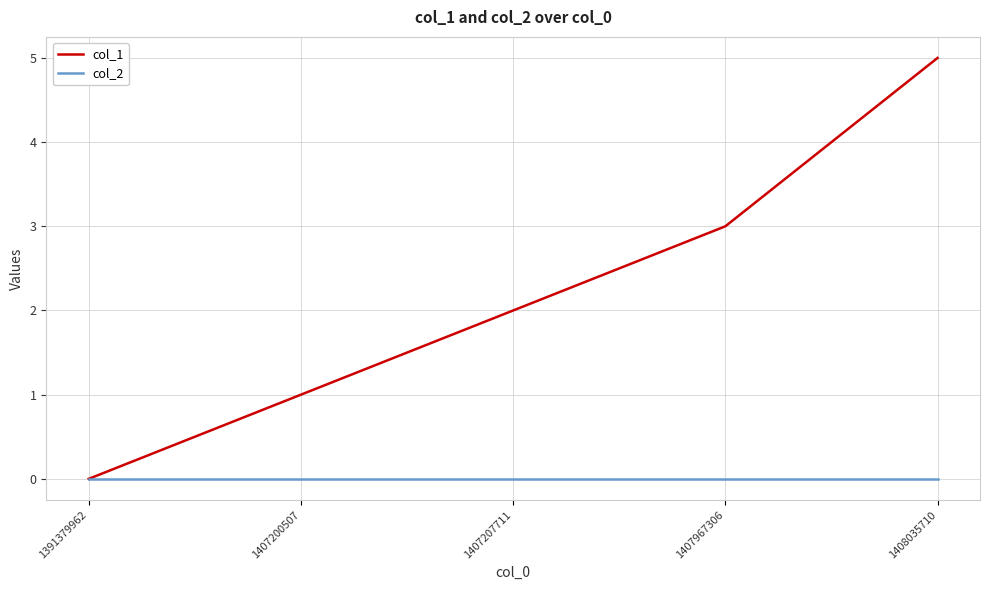

Is the value of col_1 at 1407207711 greater than the value of col_2 at 1391379962?

Yes